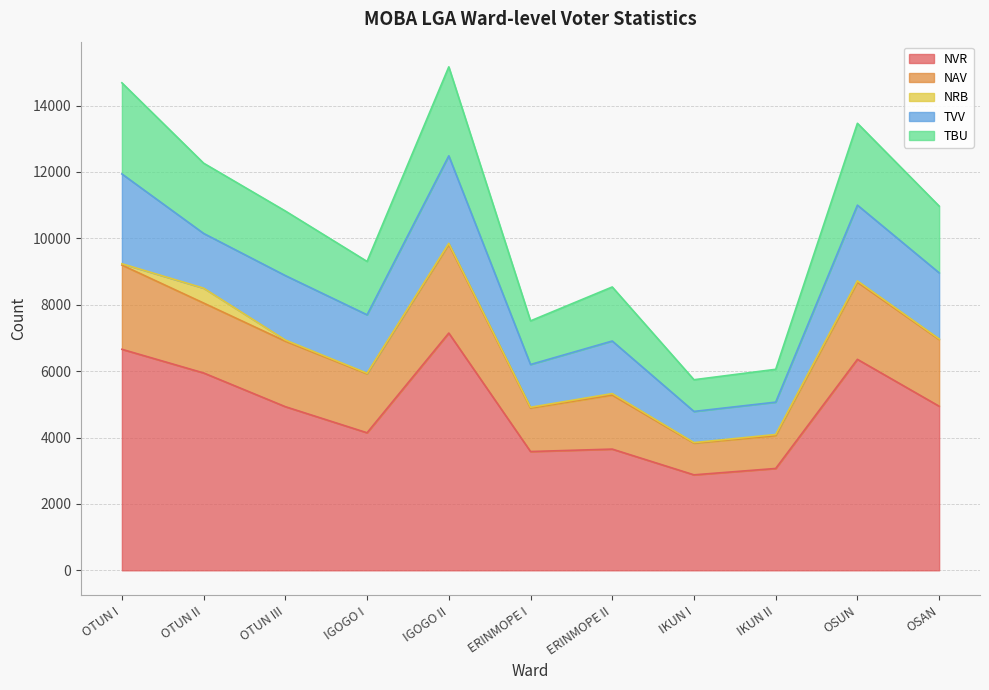

At which category is the sum across all series the highest?

IGOGO II